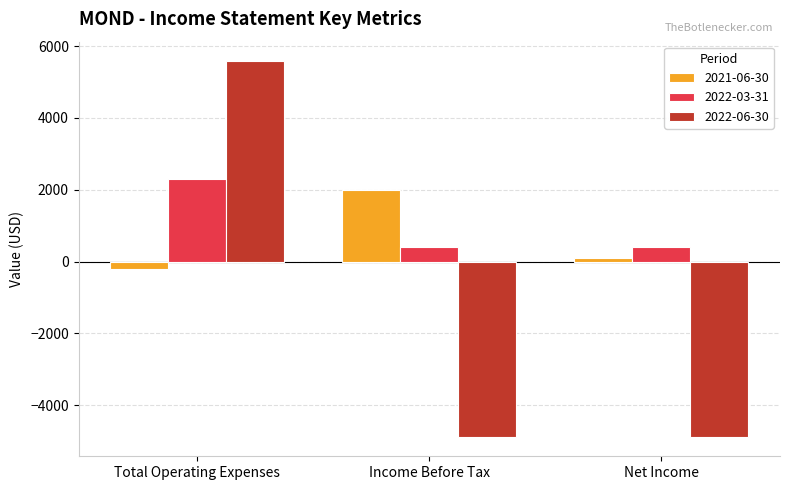

How many data points does each series have?

3